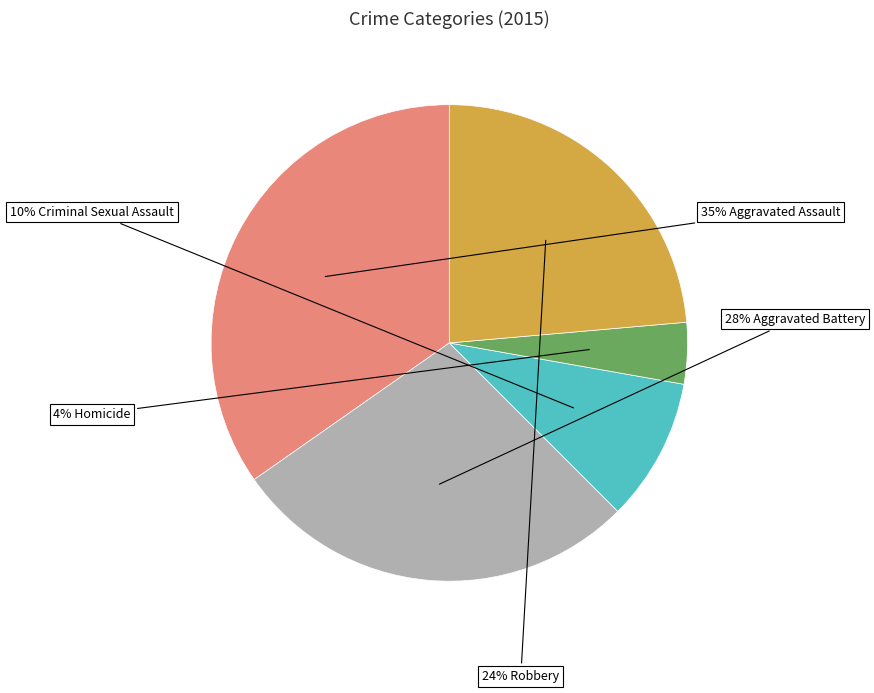

Is there a majority slice in this chart?

No